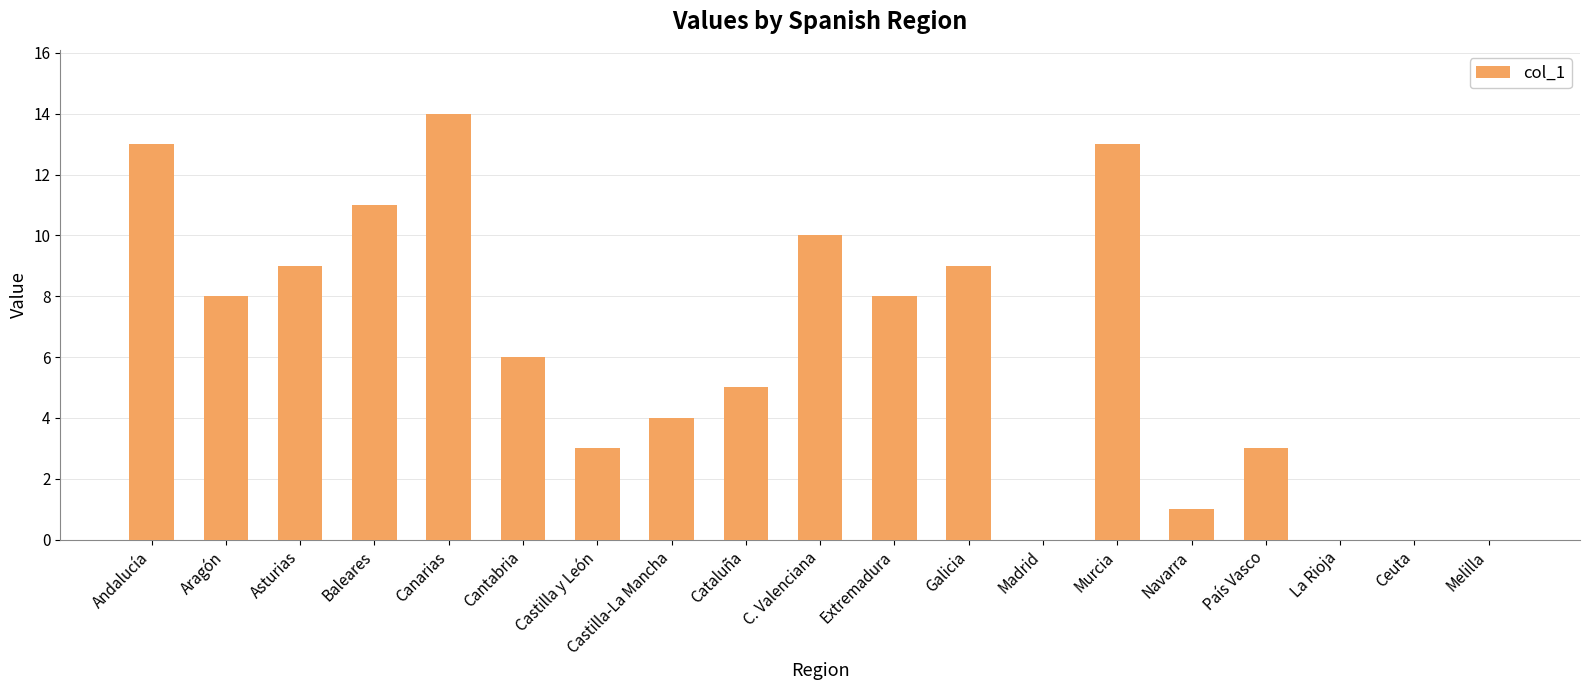

What is the sum of the values at Extremadura and Castilla y León?

11